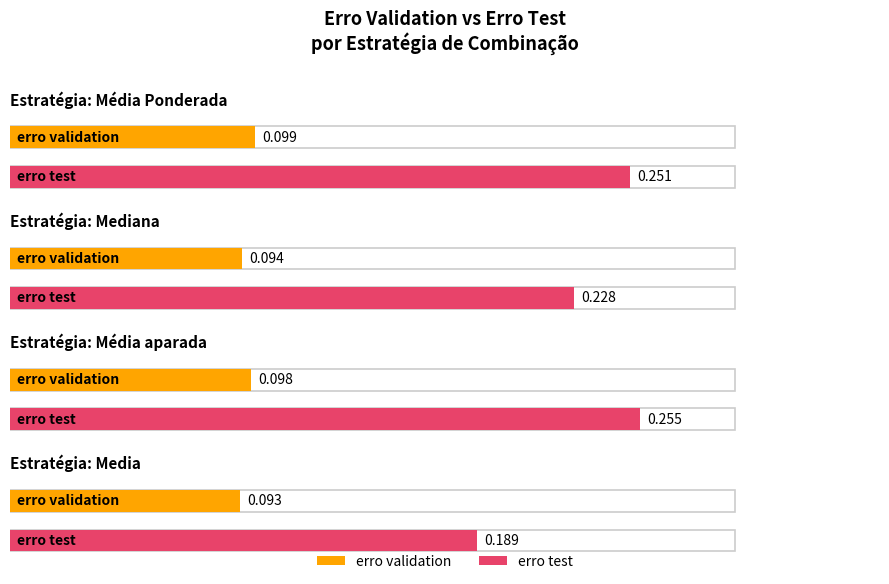

Does the chart contain any negative values?

No